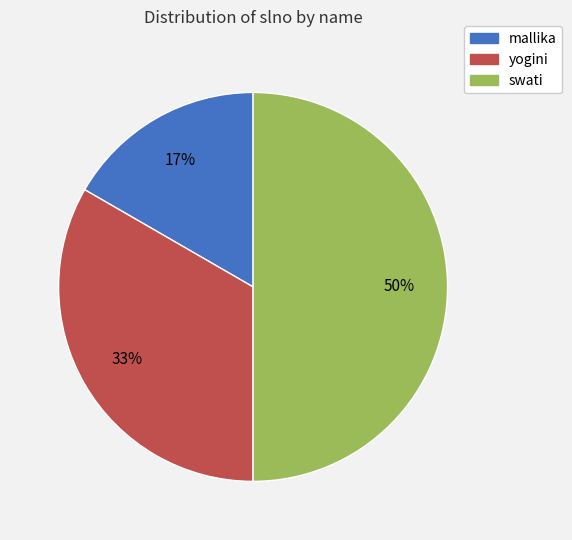

What is the largest slice in the pie chart?

swati